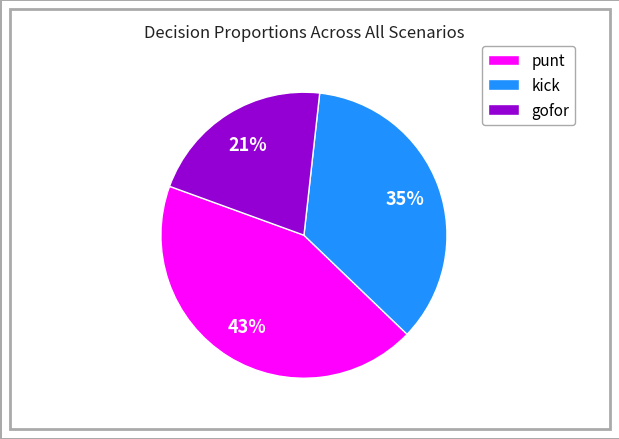

The kick slice represents 35% of the pie. True or false?

True